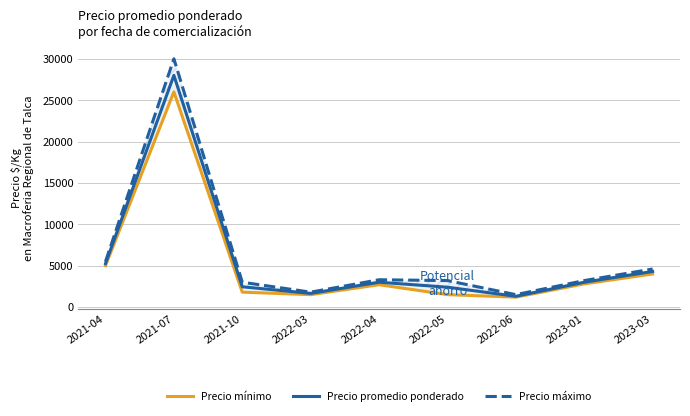

Which category has the lowest value in the Precio mínimo series?

2022-06